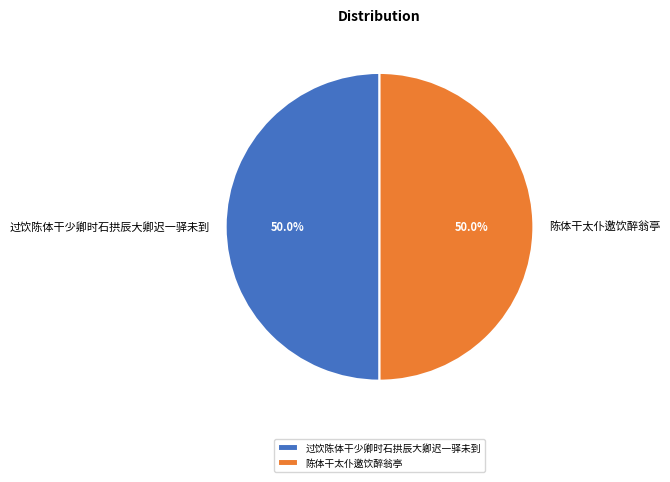

To the nearest percent, what is the combined percentage of 过饮陈体干少卿时石拱辰大卿迟一驿未到 and 陈体干太仆邀饮醉翁亭?

100%